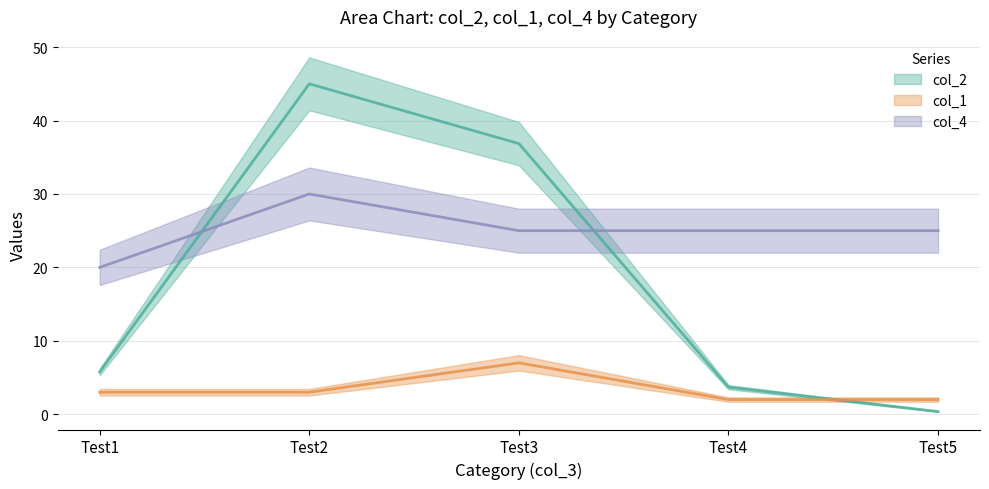

The value of col_4 at Test1 is 33.6. True or false?

False